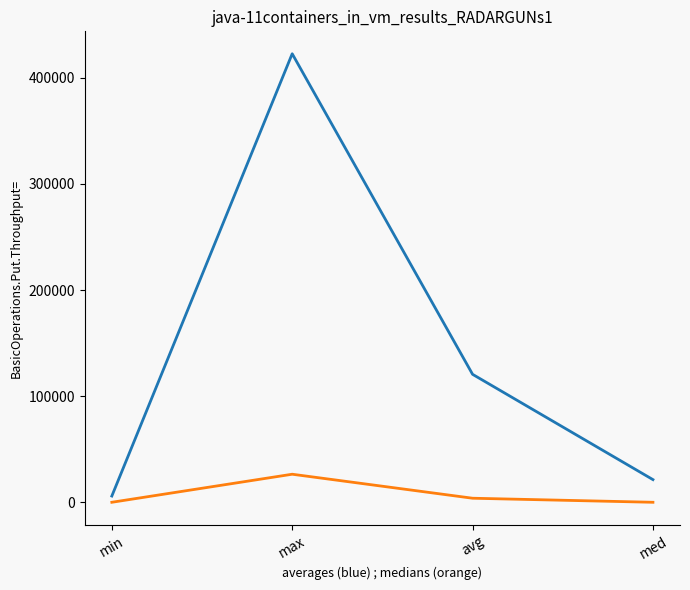

What is the difference between the highest and lowest values at med?

21356.3